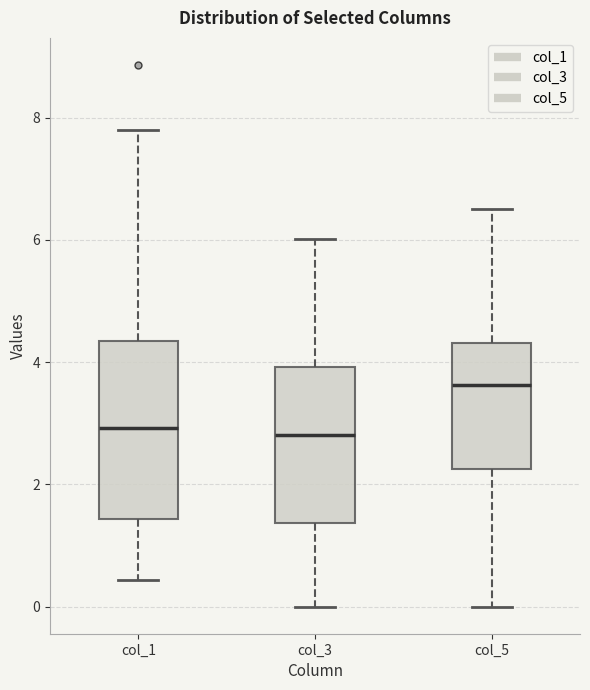

Reading left to right, read every box against the y-axis: the position of its median line, the range the box covers, and the ends of its whiskers. The values are not printed on the chart, so give them approximately, as read against the axis.

col_1: median 3.0, box 1.4 to 4.4, whiskers 0.4 to 7.8
col_3: median 2.8, box 1.4 to 4.0, whiskers 0.0 to 6.0
col_5: median 3.6, box 2.2 to 4.4, whiskers 0.0 to 6.6